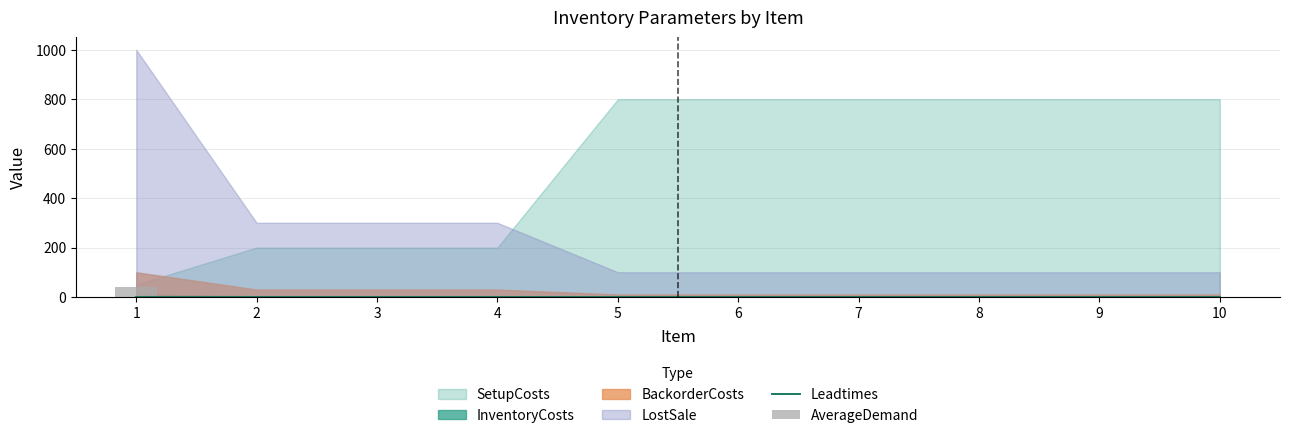

The value of SetupCosts at 2 is 334. True or false?

False